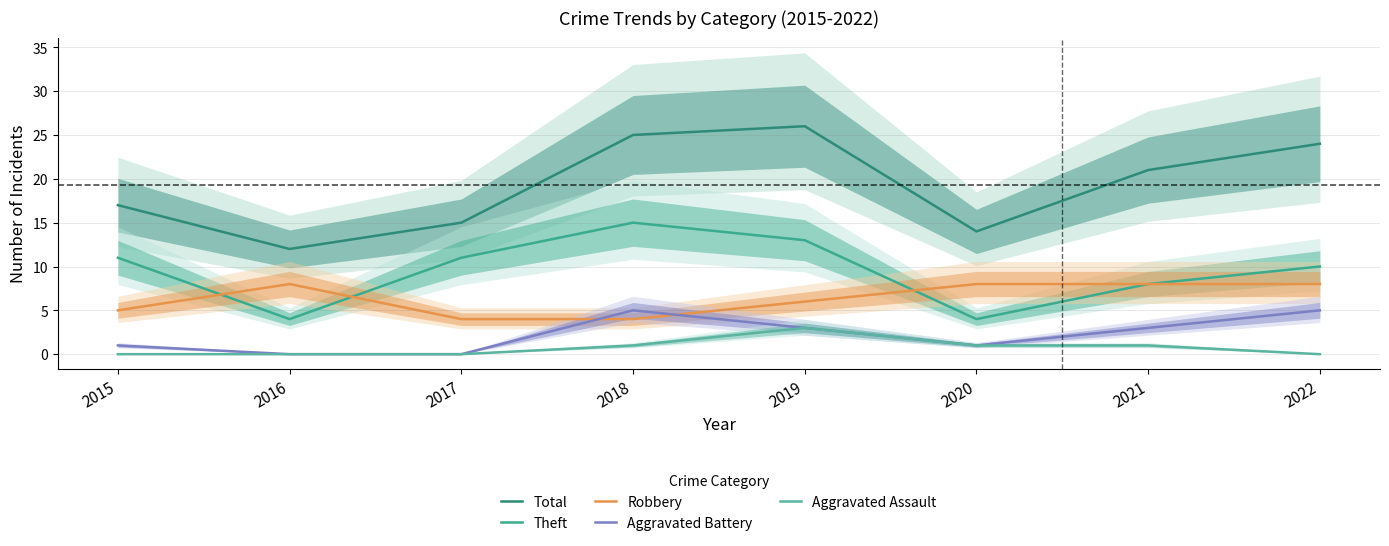

Rank the categories by Aggravated Battery value from highest to lowest.

2018, 2022, 2019, 2021, 2015, 2020, 2016, 2017